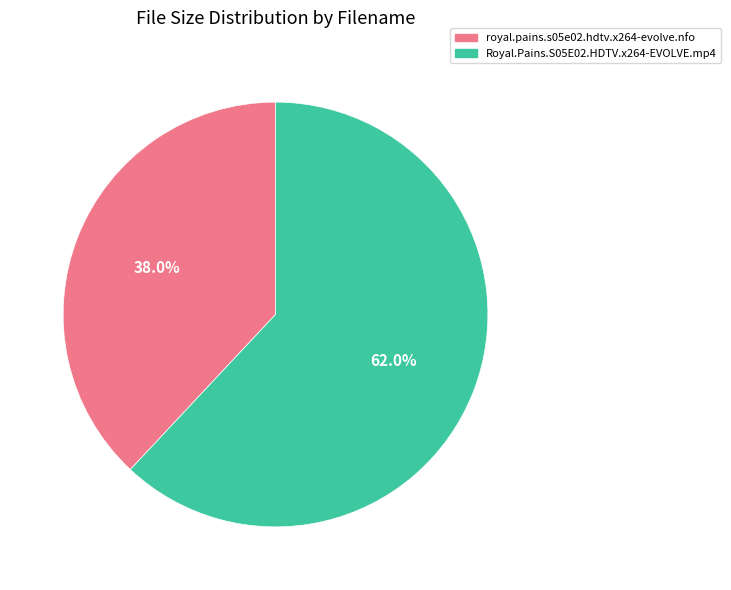

Rank the categories by value from highest to lowest.

Royal.Pains.S05E02.HDTV.x264-EVOLVE.mp4, royal.pains.s05e02.hdtv.x264-evolve.nfo